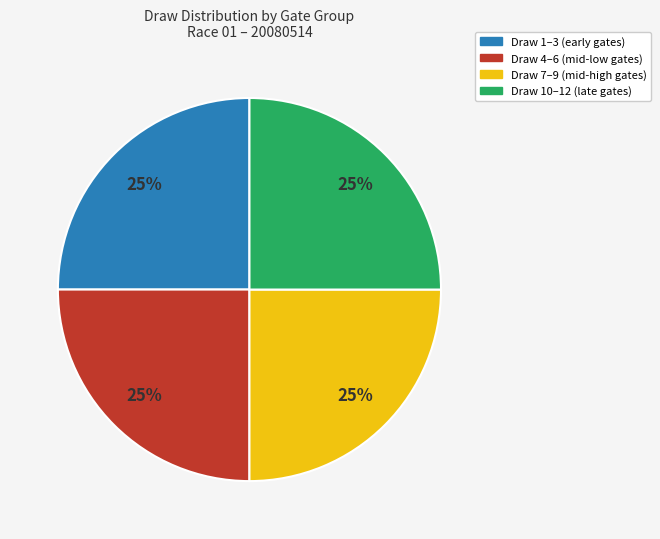

Is there any slice that represents more than half of the pie?

No